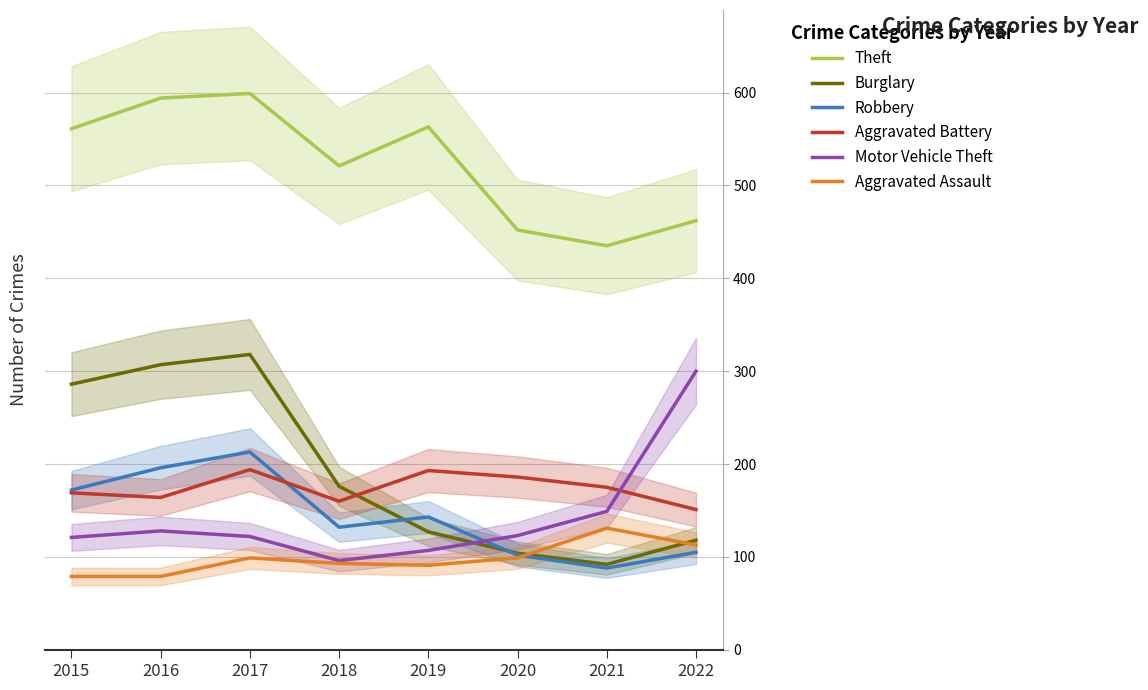

Between 2020 and 2021, which series saw the biggest shift?

Aggravated Assault